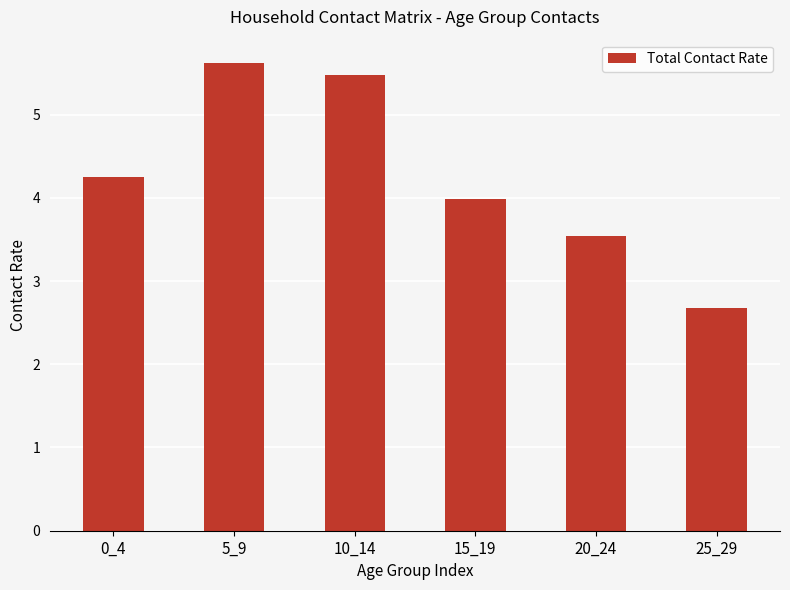

Between 15_19 and 25_29, which is larger?

15_19